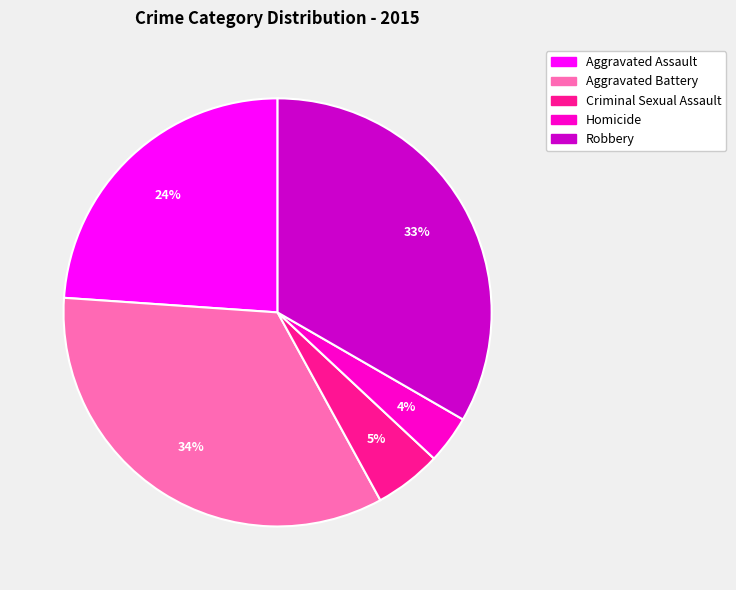

Between Aggravated Battery and Robbery, which is larger?

Aggravated Battery